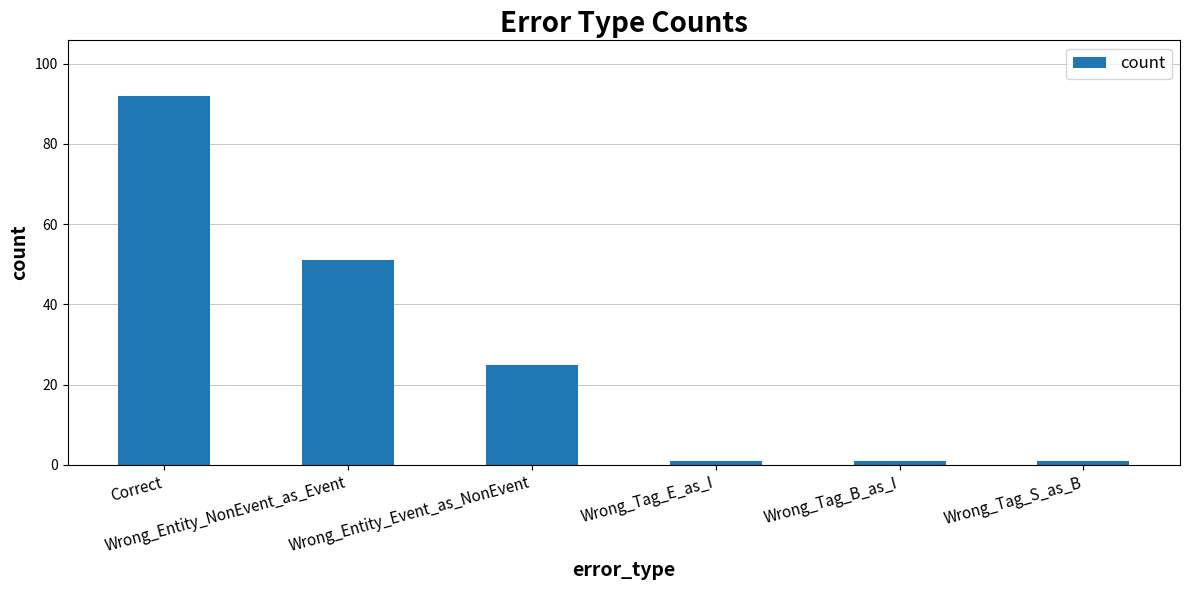

How many series are shown in this chart?

1